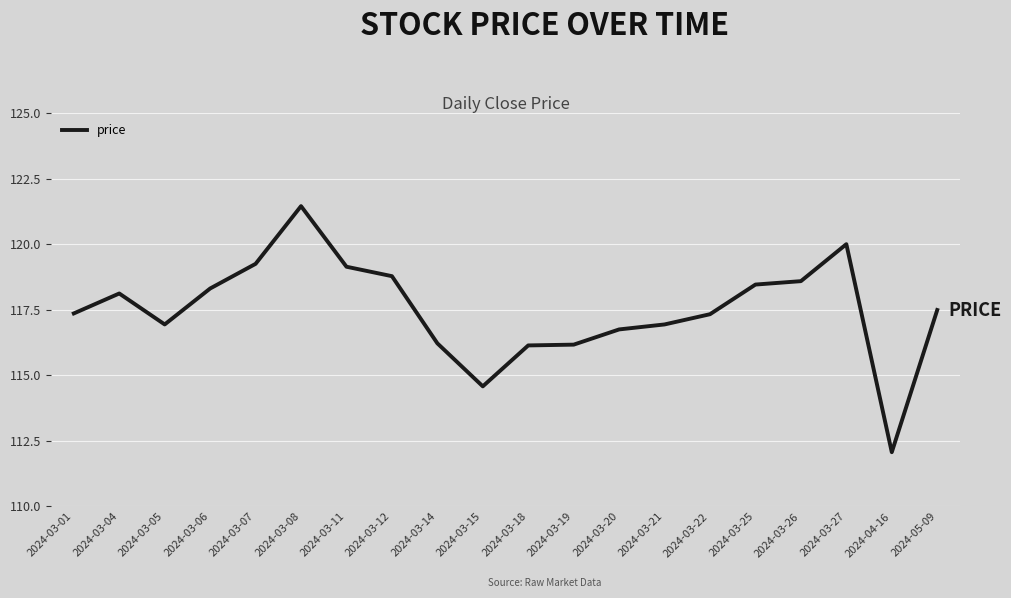

True or false: the data shows 117.5 at 2024-05-09.

True